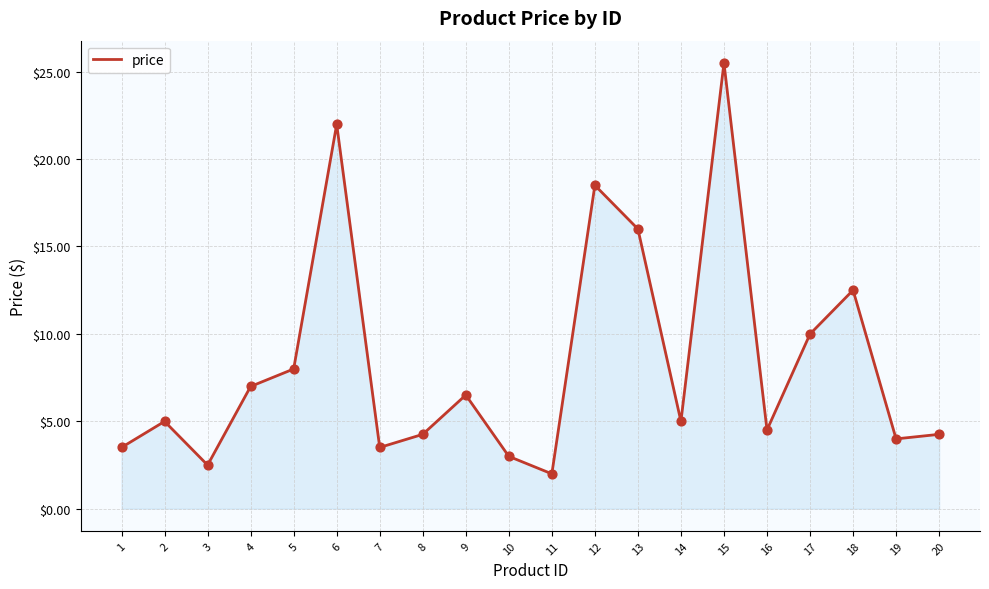

Which has a higher value, 3 or 11?

3